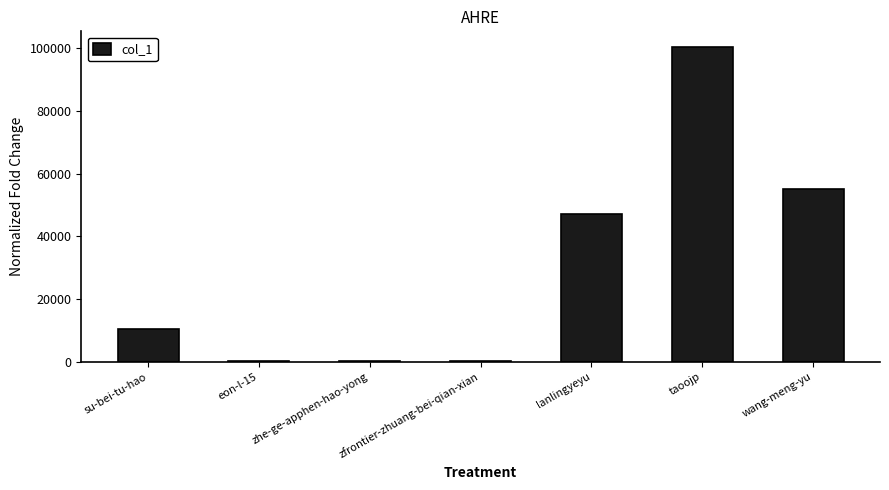

What is the change in value from su-bei-tu-hao to taoojp?

+89967